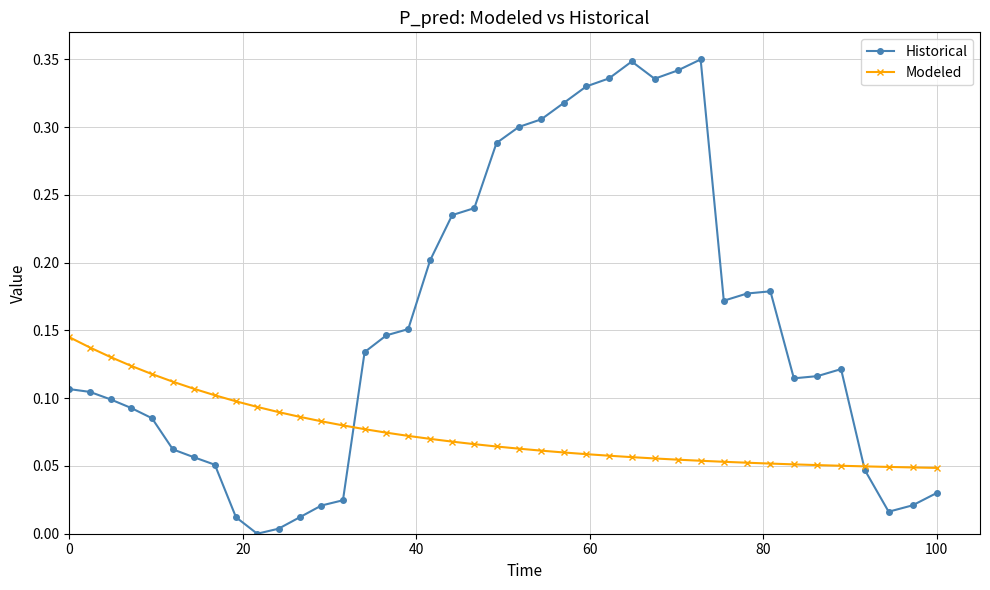

Which series has the widest spread of values?

Historical